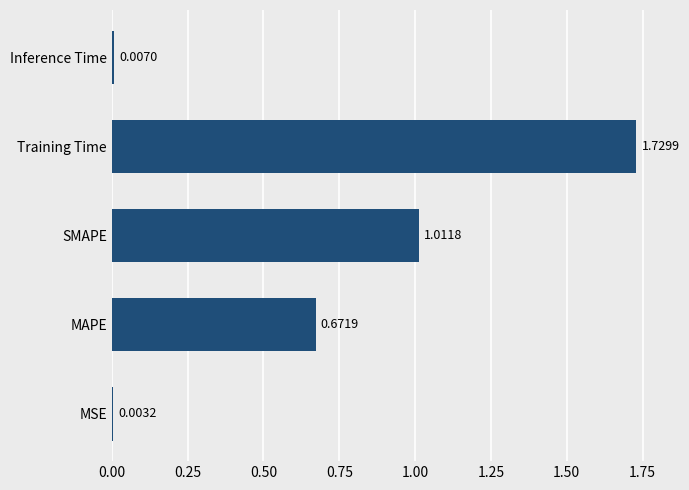

What is the sum of all values?

3.4